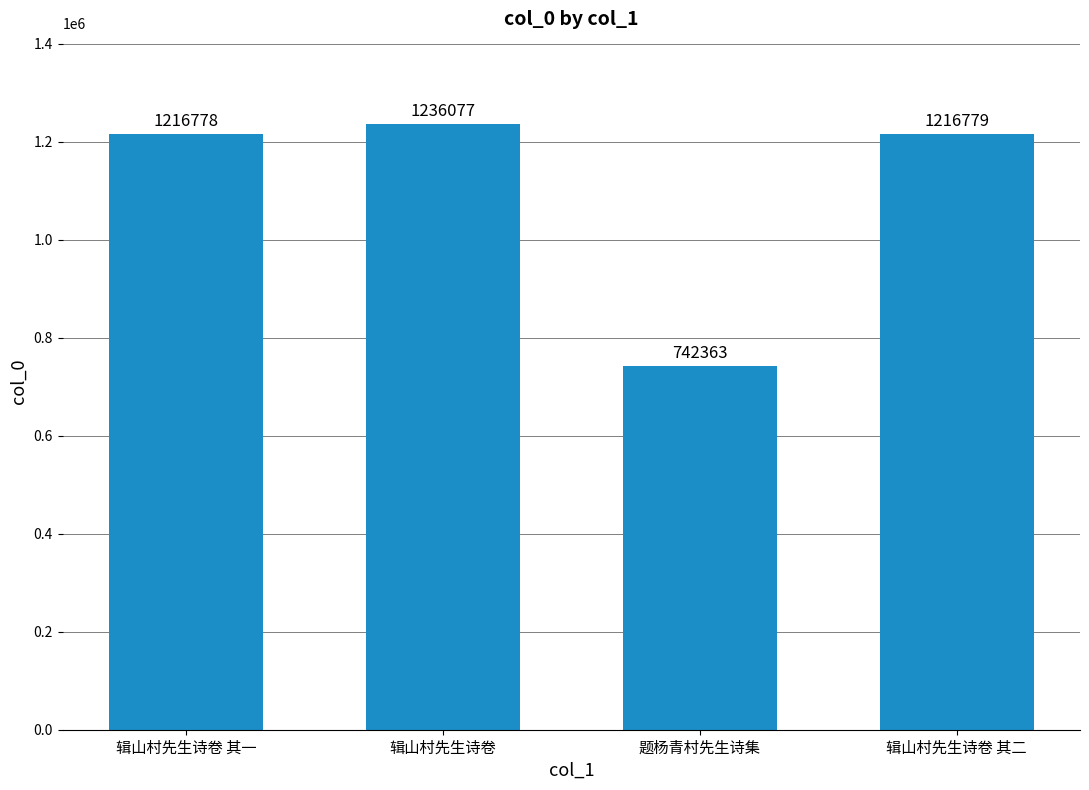

The value at 题杨青村先生诗集 is 742363. True or false?

True